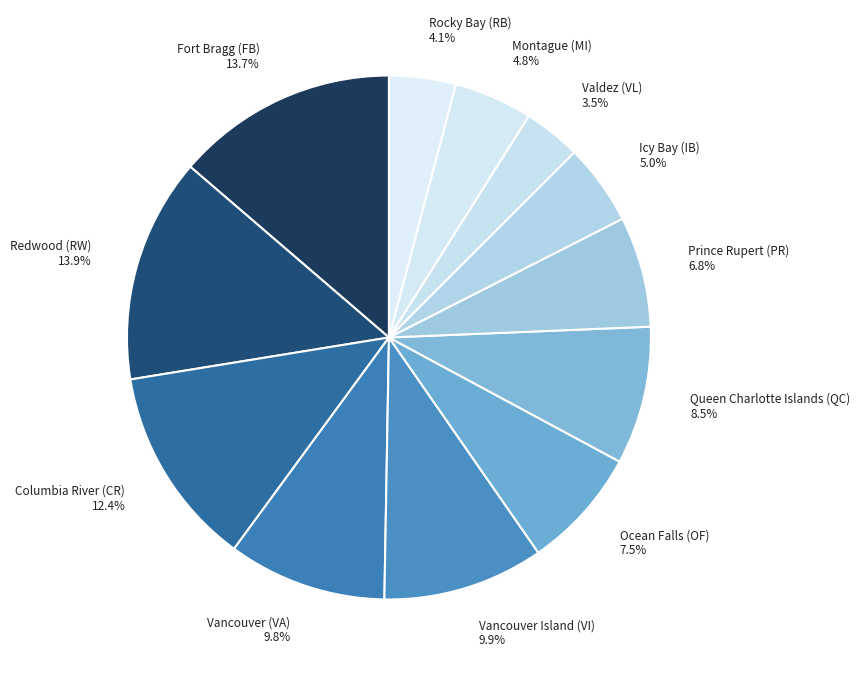

Approximately how many times larger is the value at Prince Rupert (PR) 6.8% compared to Queen Charlotte Islands (QC) 8.5%?

0.8